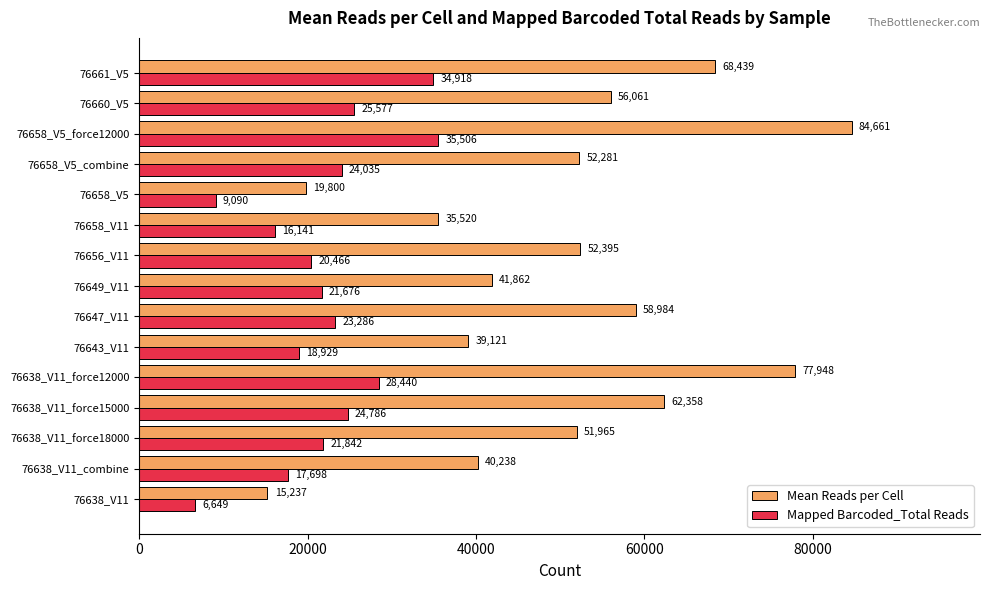

Rank the series at 76643_V11 from lowest to highest value.

Mapped Barcoded_Total Reads, Mean Reads per Cell